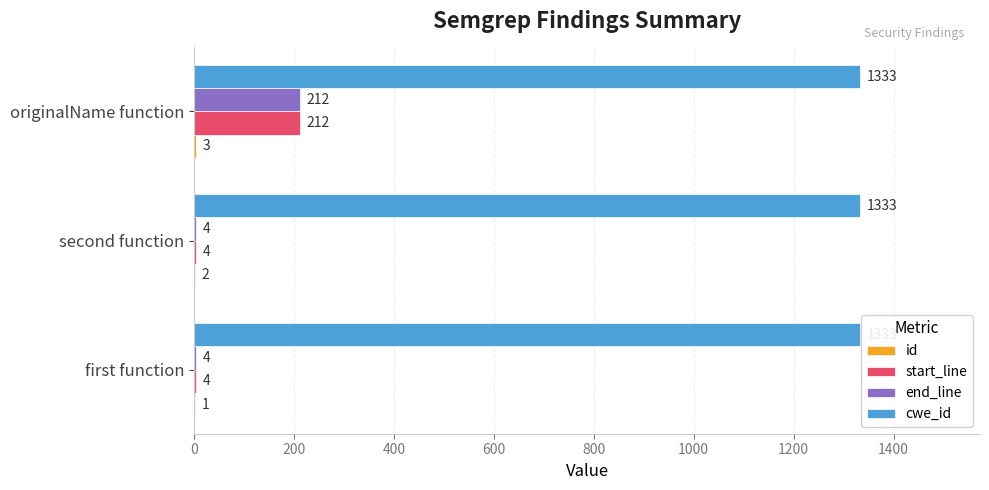

What is the sum of all start_line values?

220